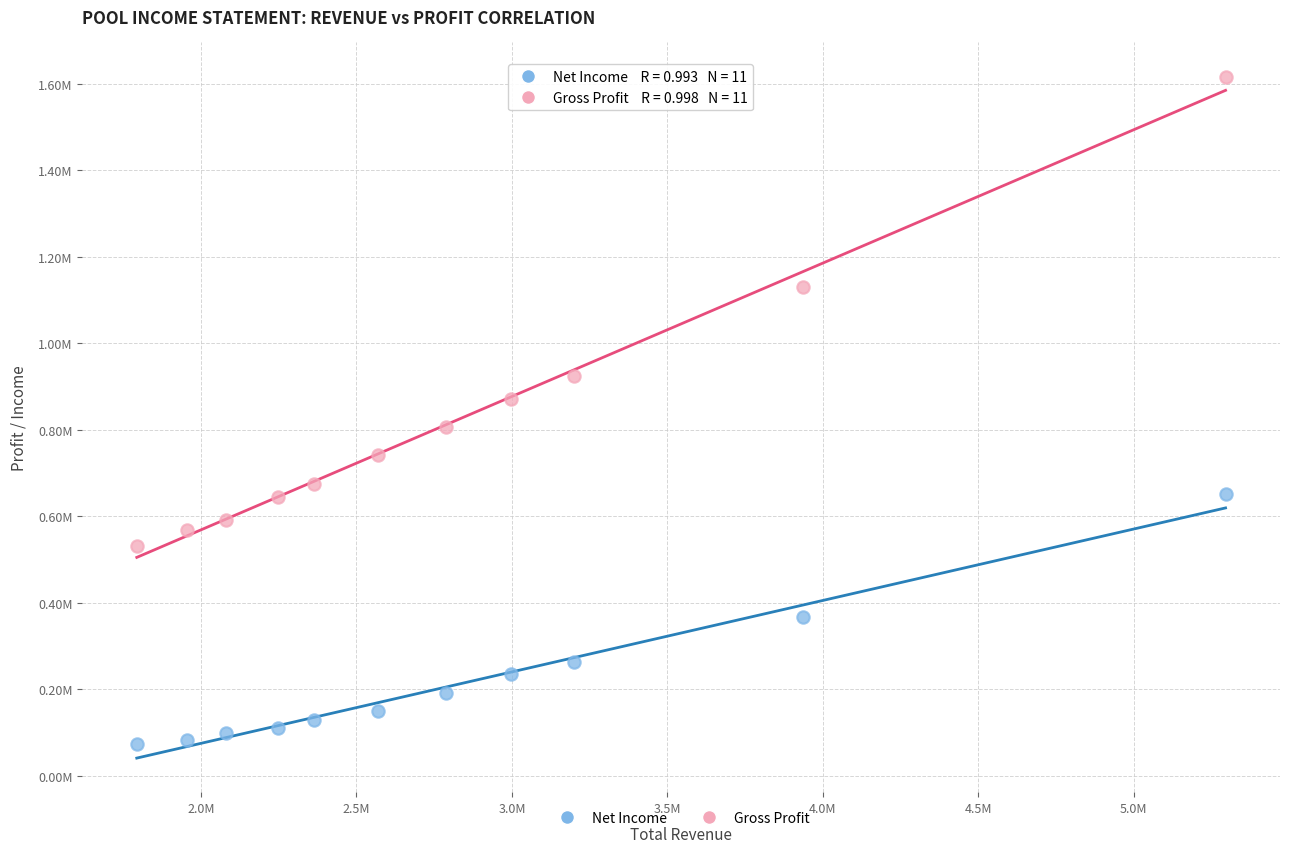

Which series contains the lowest Y value?

Net Income